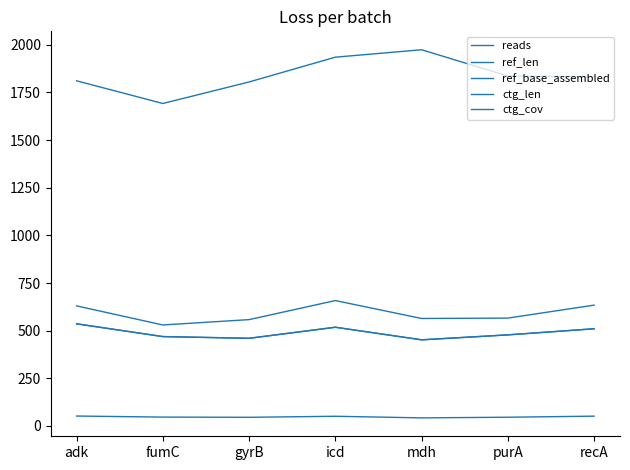

Where is the first local minimum for ctg_len?

fumC